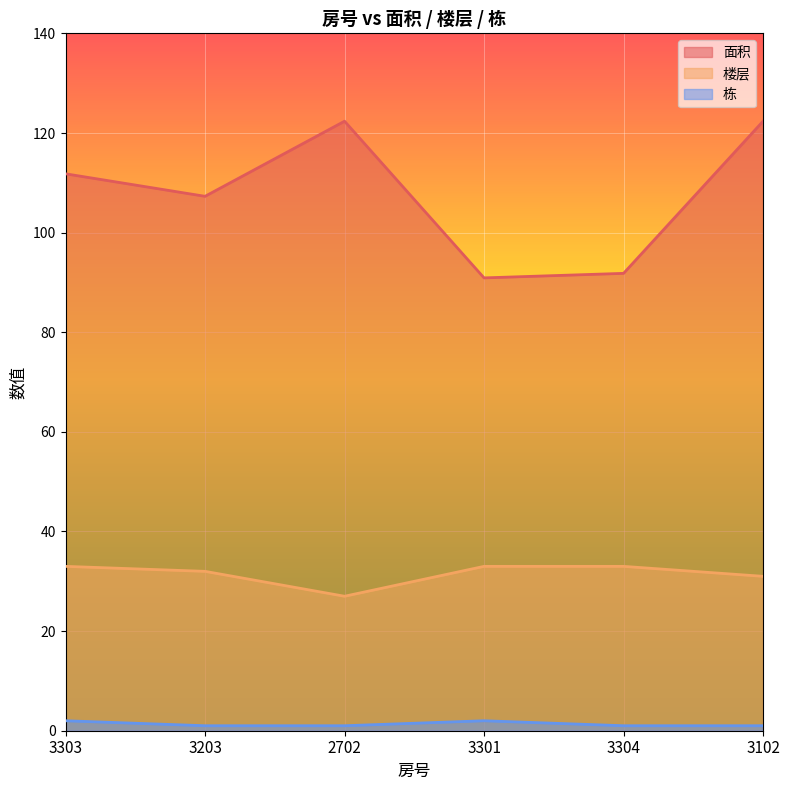

What is the difference between the second highest and second lowest values in the 面积 series?

30.5